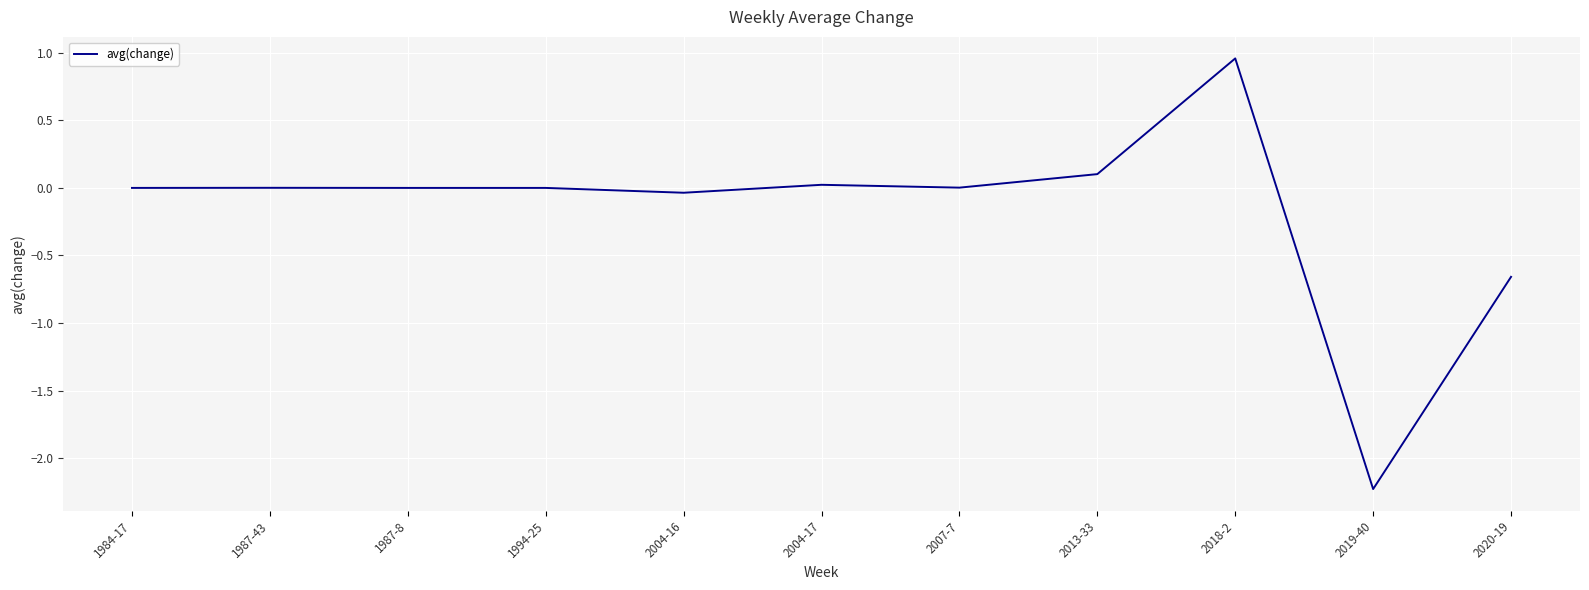

Between 2013-33 and 1987-8, which is larger?

2013-33